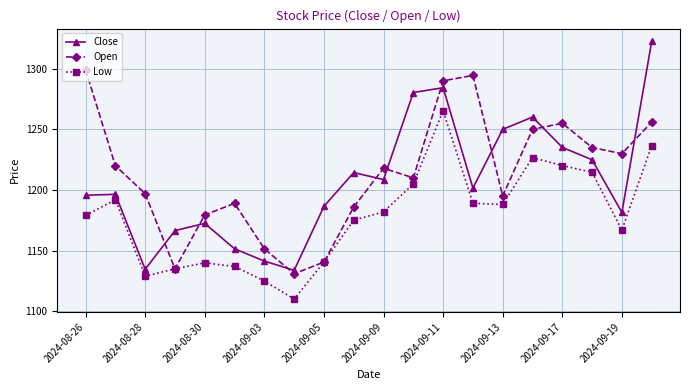

What is the smallest value displayed?

1110.2